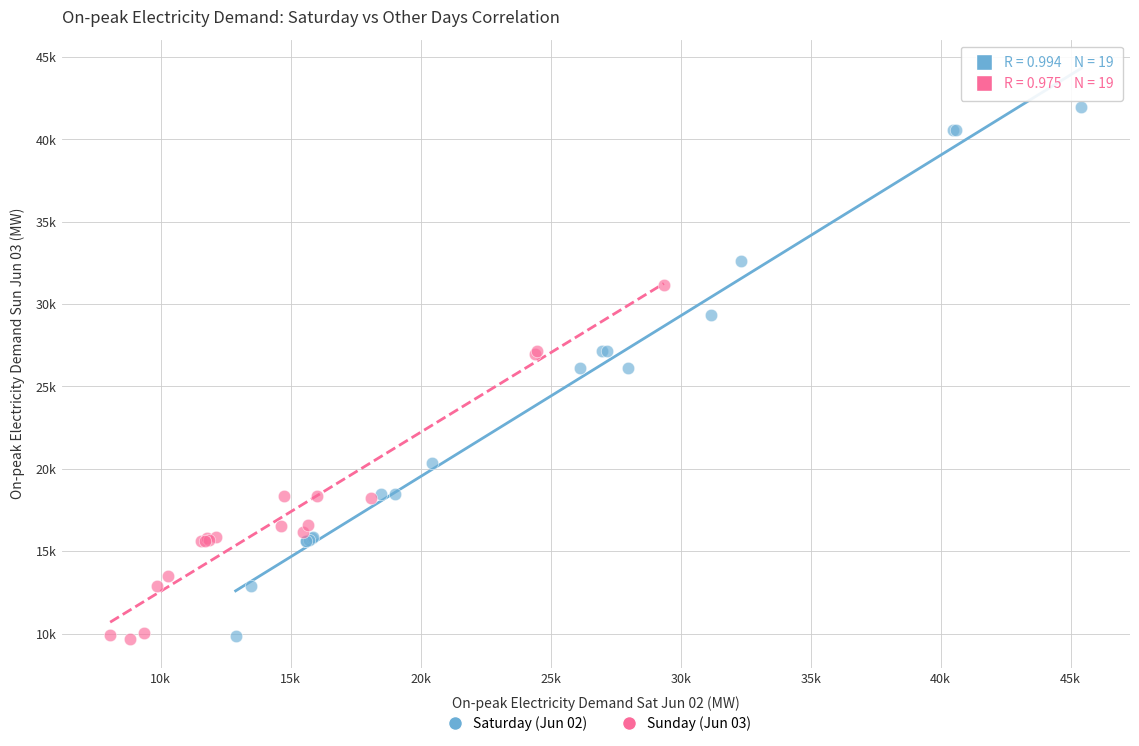

What are all the series names shown in the legend?

Saturday (Jun 02), Sunday (Jun 03)